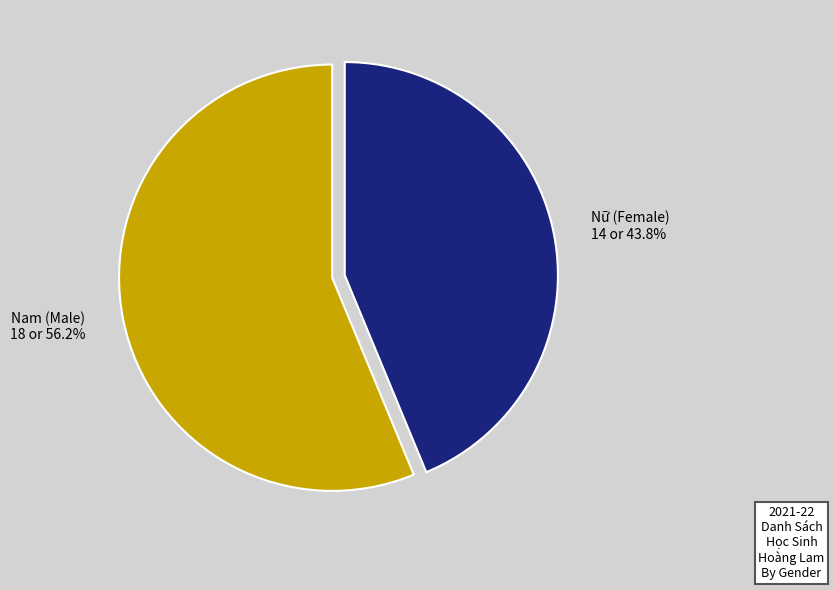

What percentage is the Nam slice, to the nearest percent?

56%